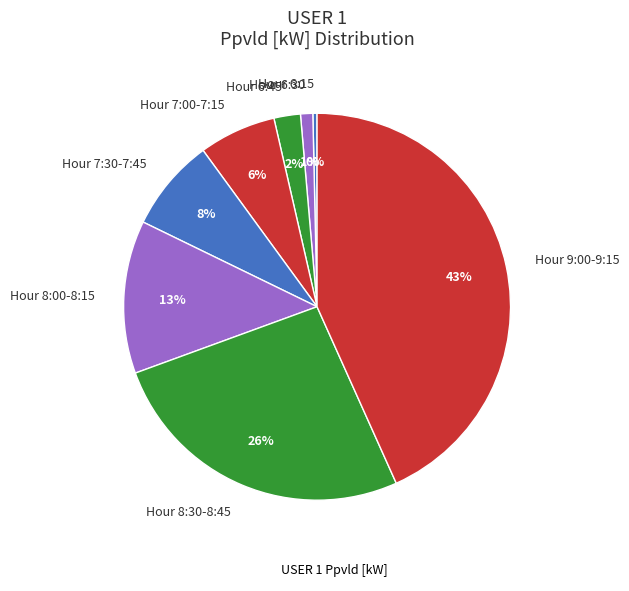

Do Hour 8:00-8:15 and Hour 7:00-7:15 together represent more than half of the pie?

No